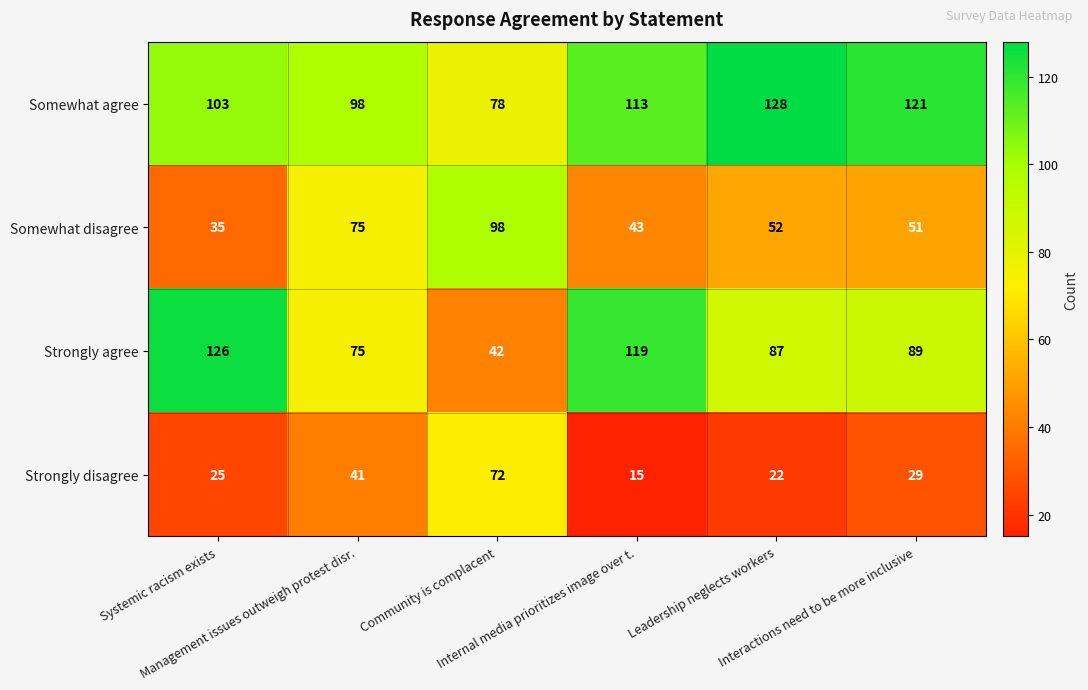

Which series has the largest total across all categories?

Somewhat agree